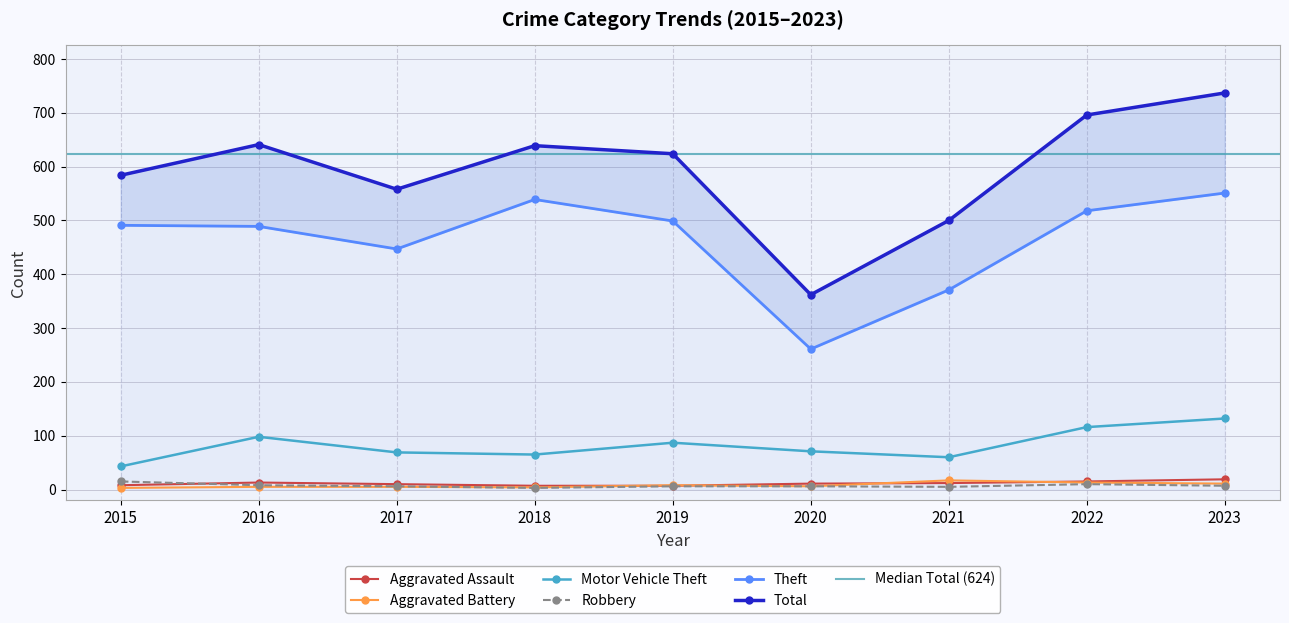

What is the sum of all Robbery values?

66